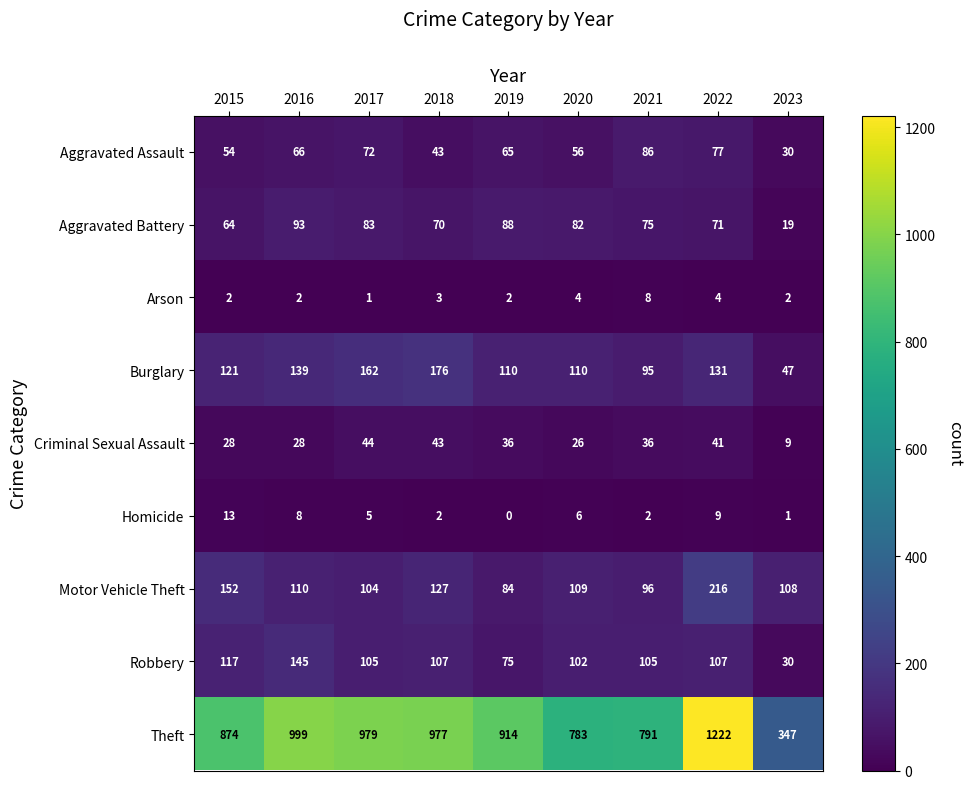

Where is Criminal Sexual Assault nearest to the value 26?

2020